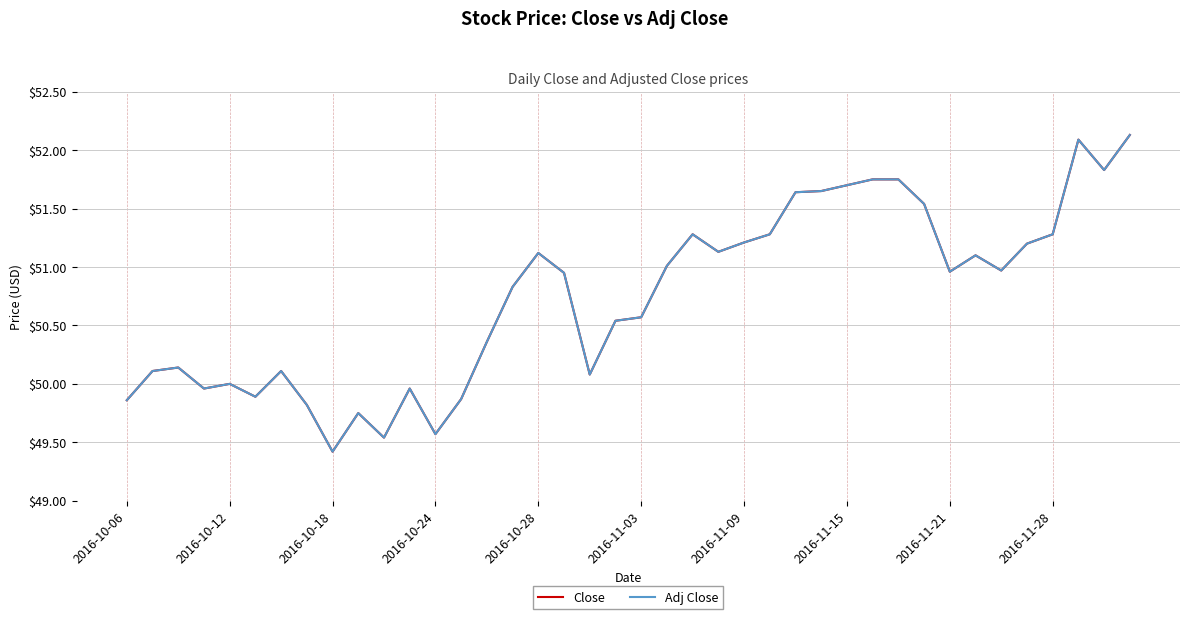

Does the chart display data point markers on the line(s)?

No